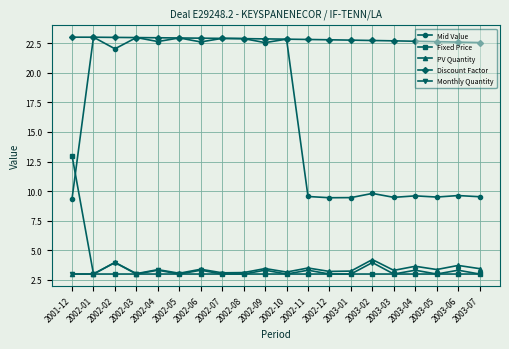

What is the maximum value for Mid Value?

23.0